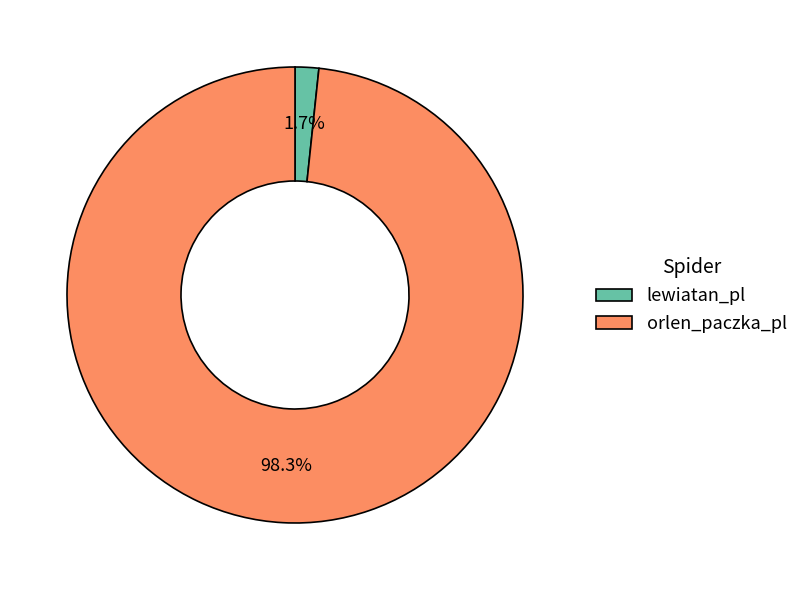

The orlen_paczka_pl slice represents 98% of the pie. True or false?

True